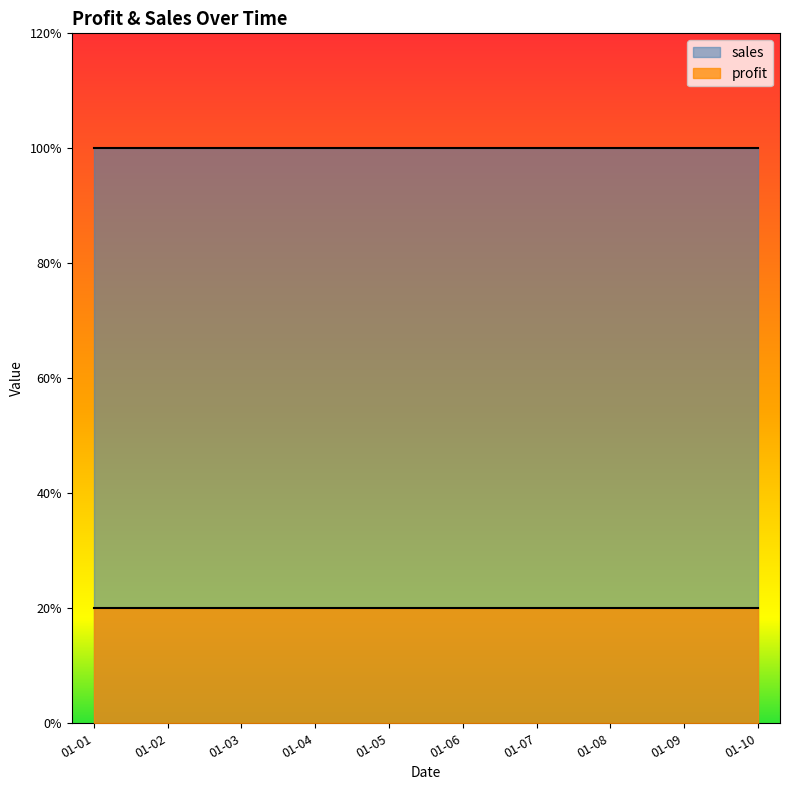

The value of sales at 2011-01-07 is 100. True or false?

True